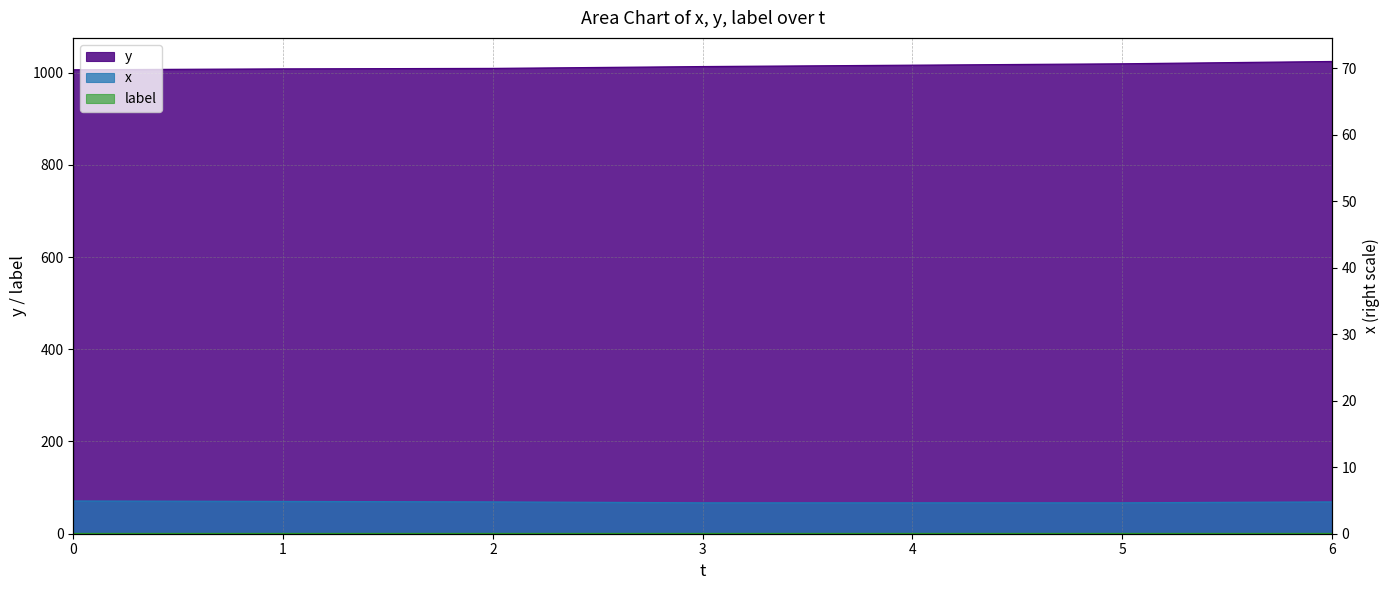

True or false: y and x intersect in this chart.

False